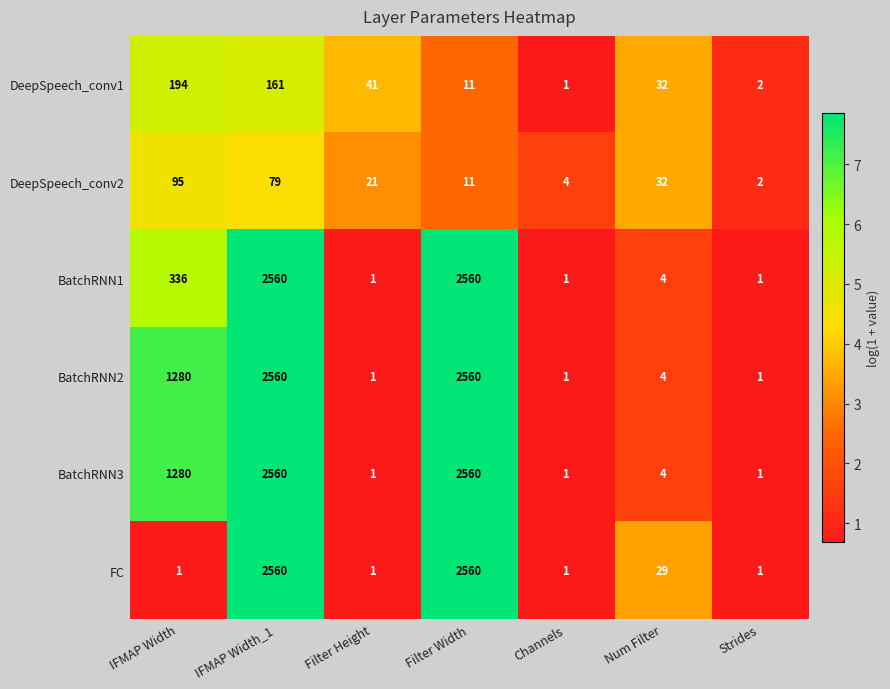

What is the spread (max minus min) of values at Filter Width?

2549